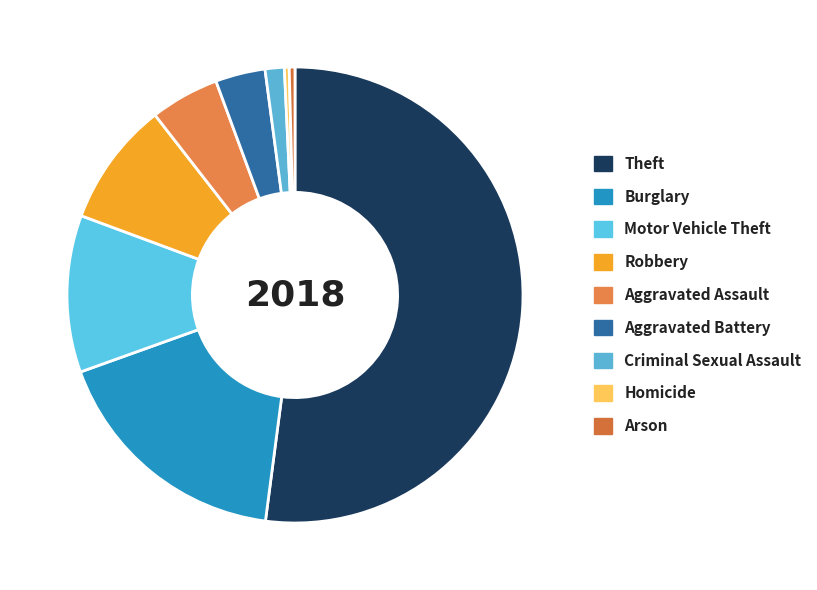

Which slice is the largest?

Theft